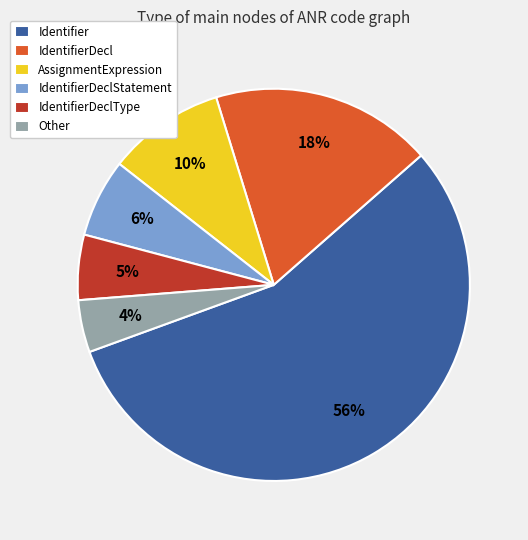

How many segments does this pie chart have?

6